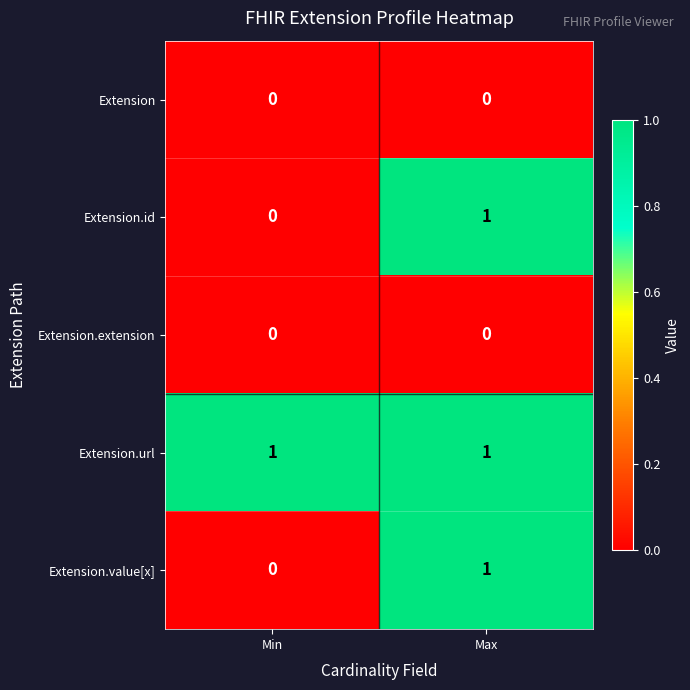

Is the value of Extension.id at Max greater than the value of Extension at Max?

Yes